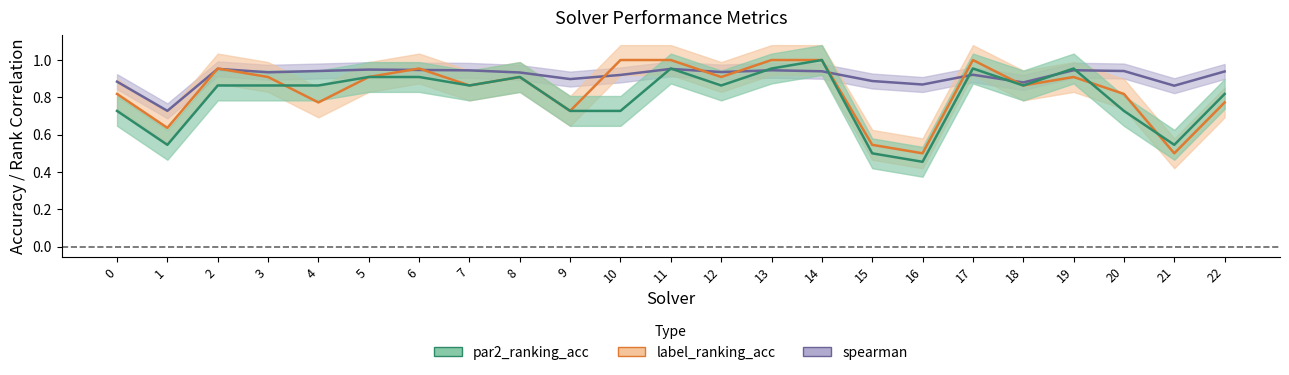

What value does the spearman series have at 2?

1.0